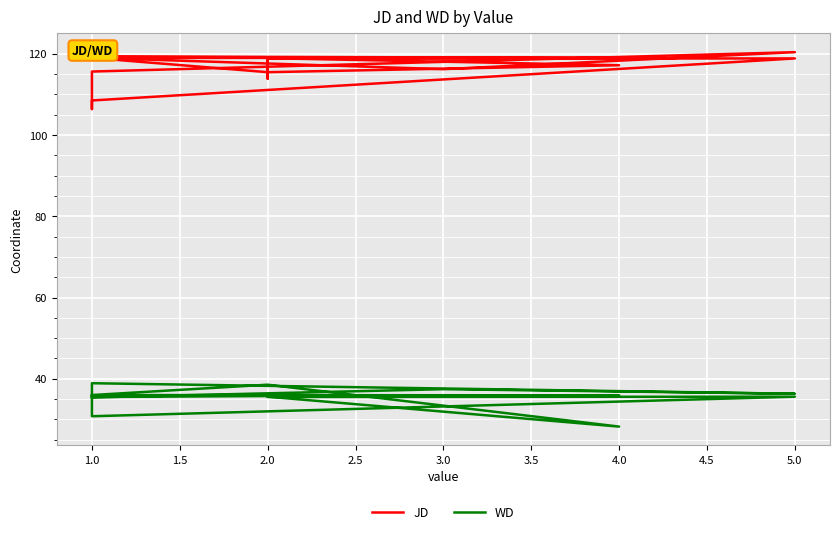

How many categories are shown in the chart?

17